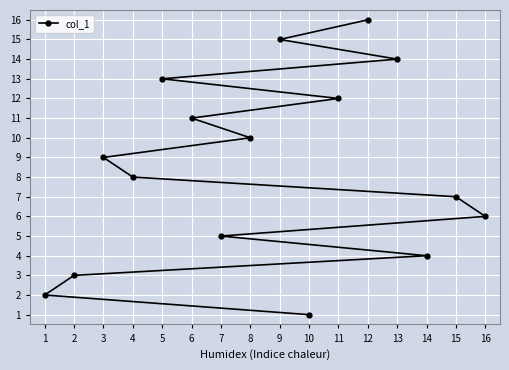

What is the greatest value displayed?

16